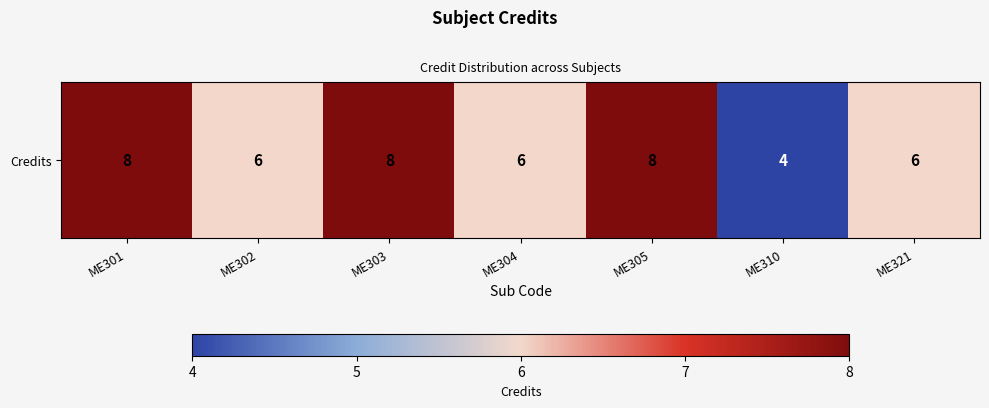

What is the difference between the maximum and minimum values?

4